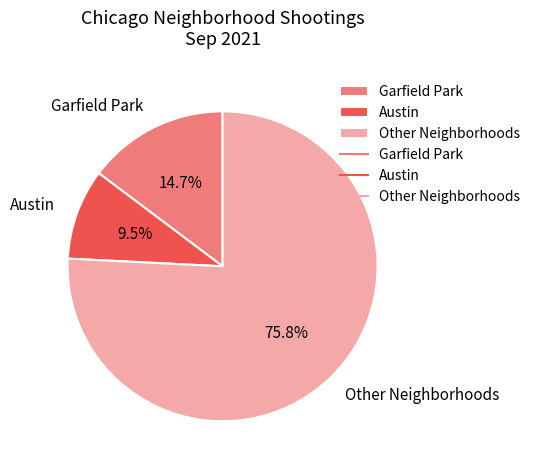

What percentage do Austin and Garfield Park together represent?

24.2%